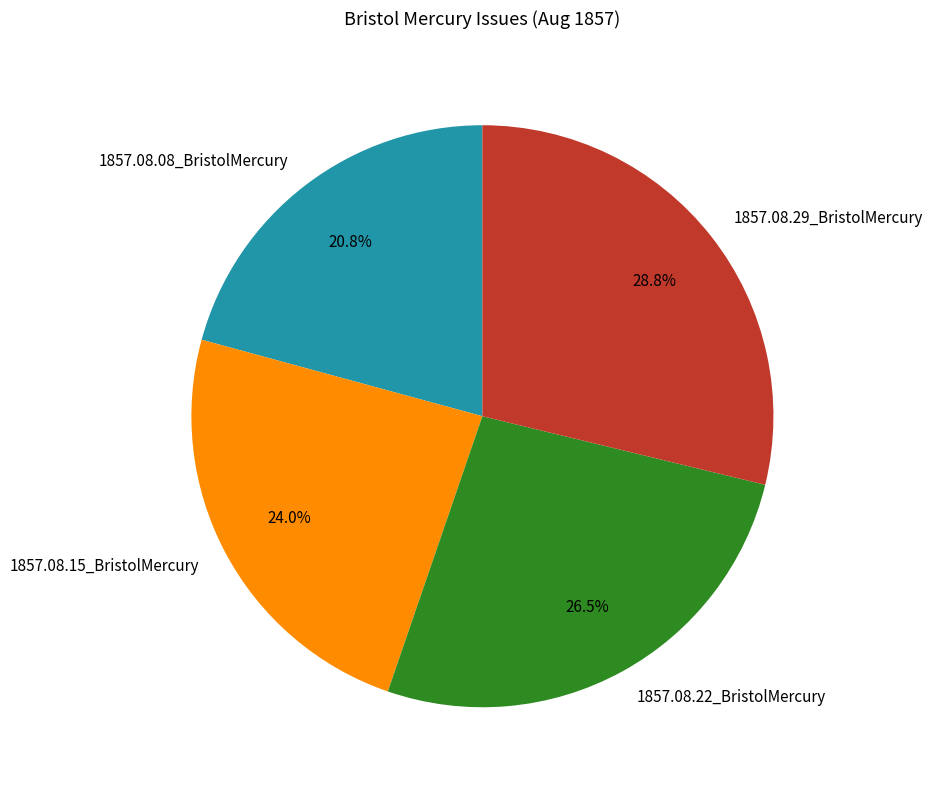

To the nearest percent, what portion does 1857.08.29_BristolMercury represent?

29%